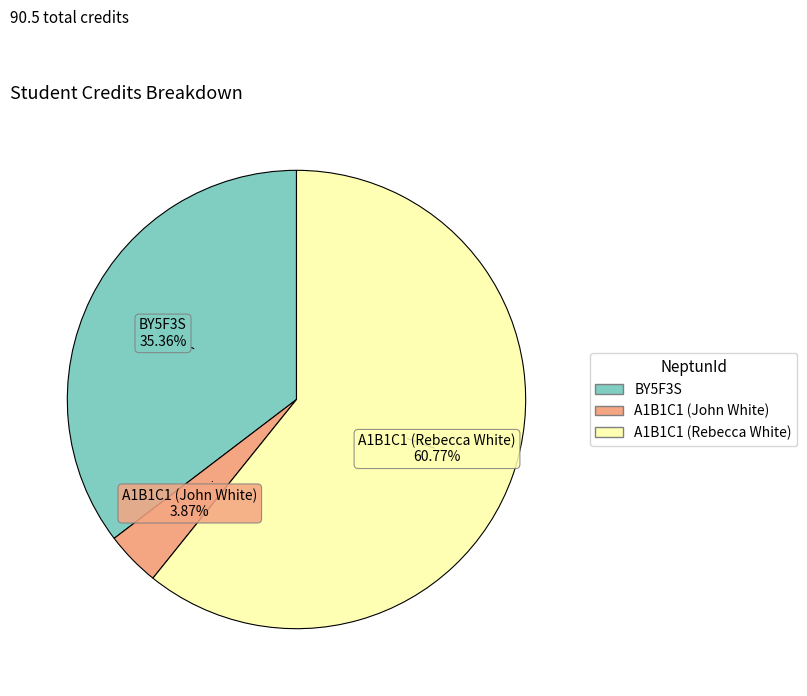

To the nearest percent, what percentage of the pie is A1B1C1 (Rebecca White)?

61%